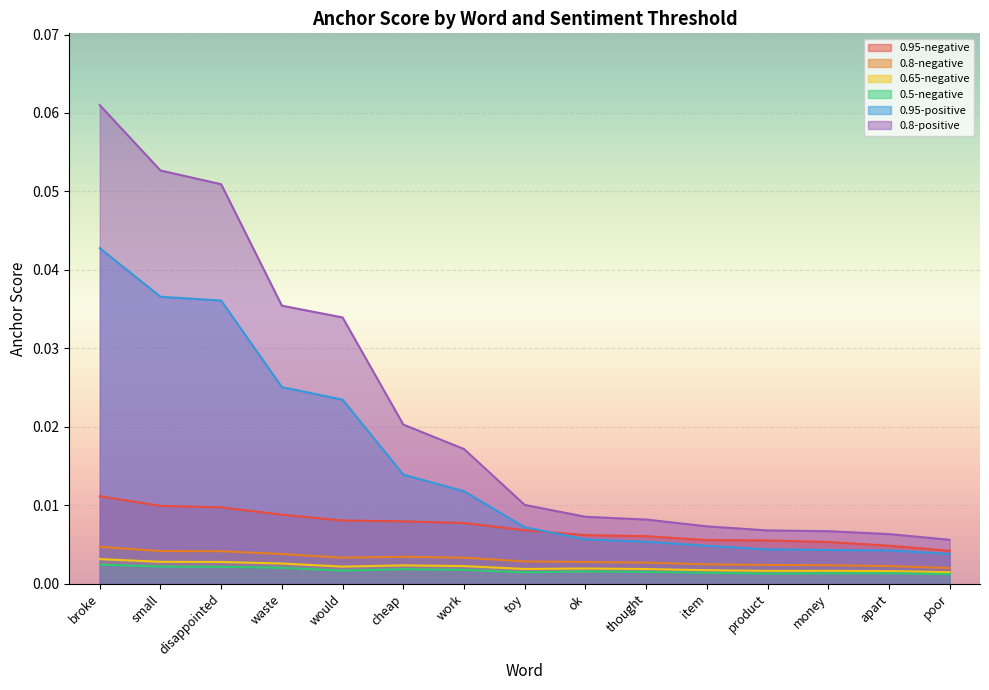

What is the label of the 6th point from the right?

thought